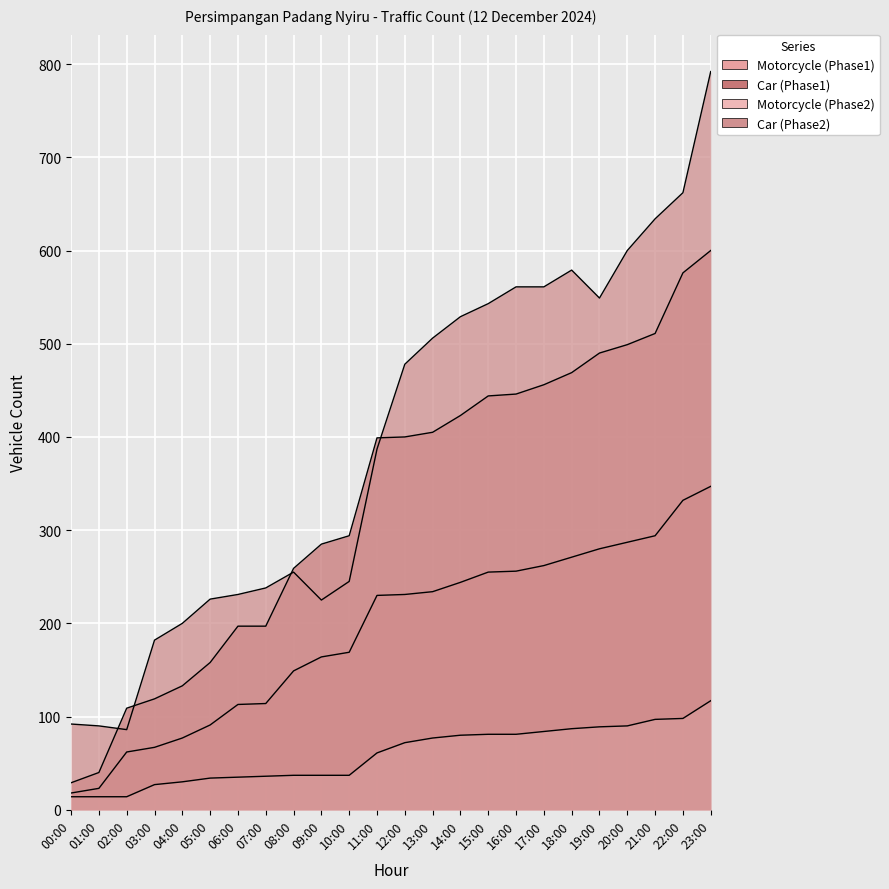

Which series has the widest spread of values?

Car (Phase2)